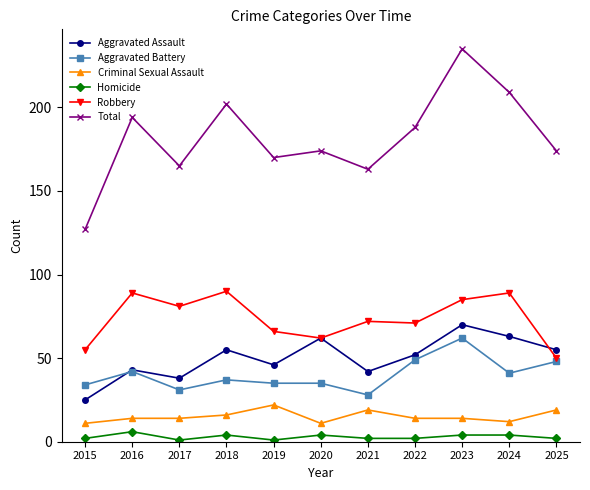

What is the total value across all series at 2023?

470